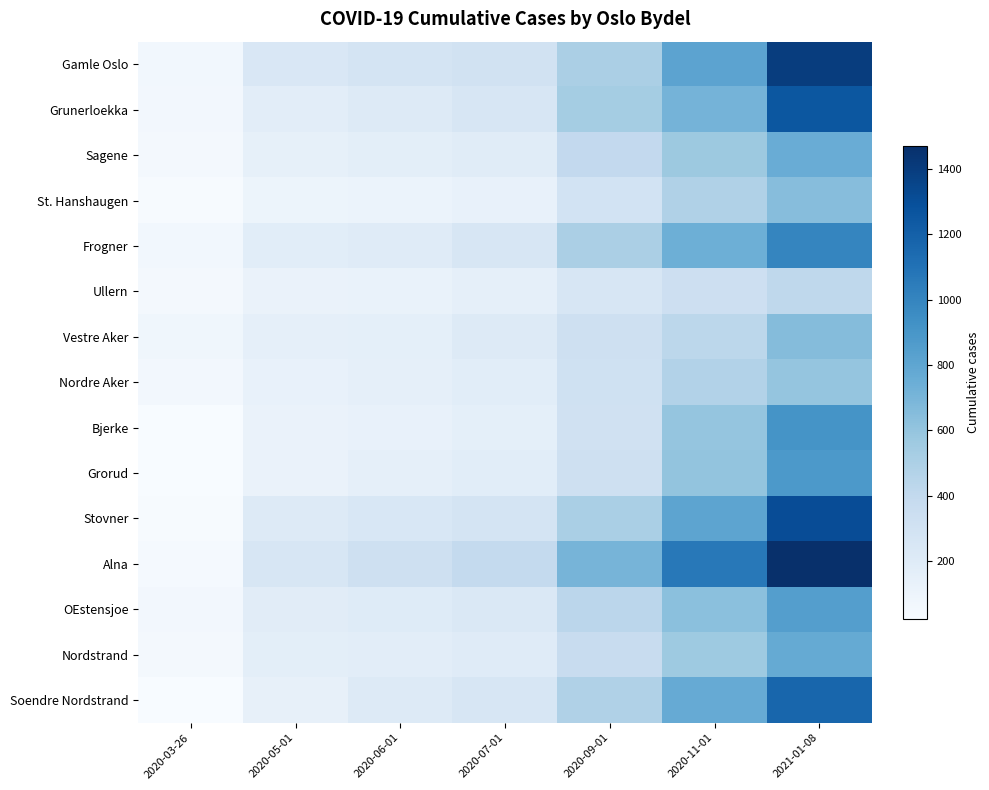

Between 2020-05-01 and 2020-11-01, which series saw the biggest shift?

Alna